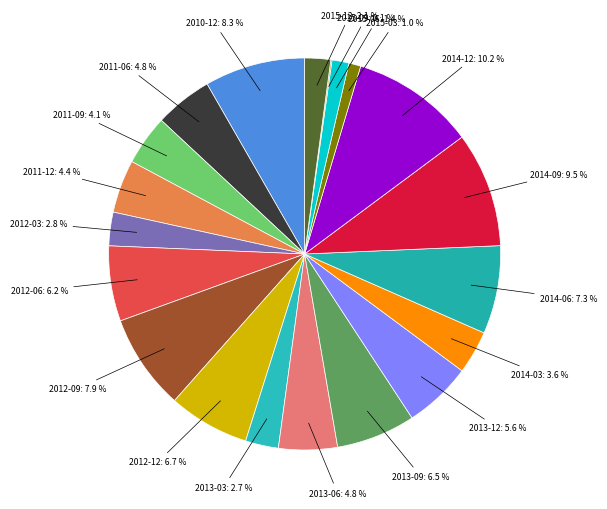

To the nearest percent, what is the difference between the largest and smallest slice percentages?

10%